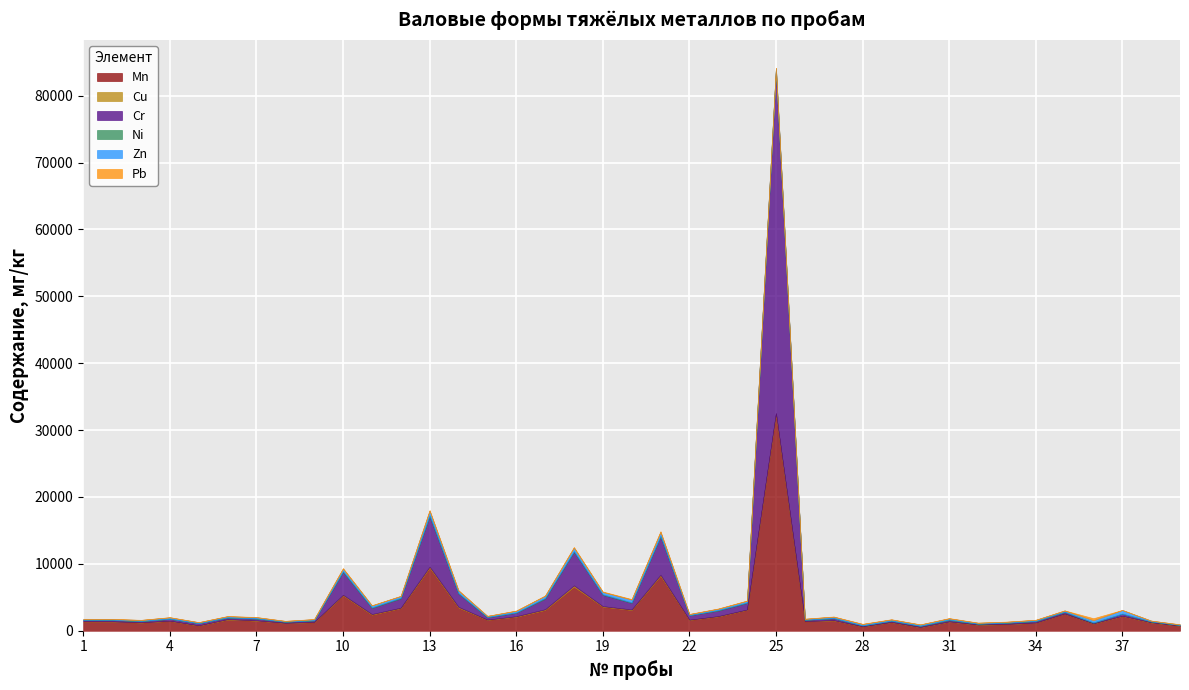

The value of Ni at 37 is 36. True or false?

True